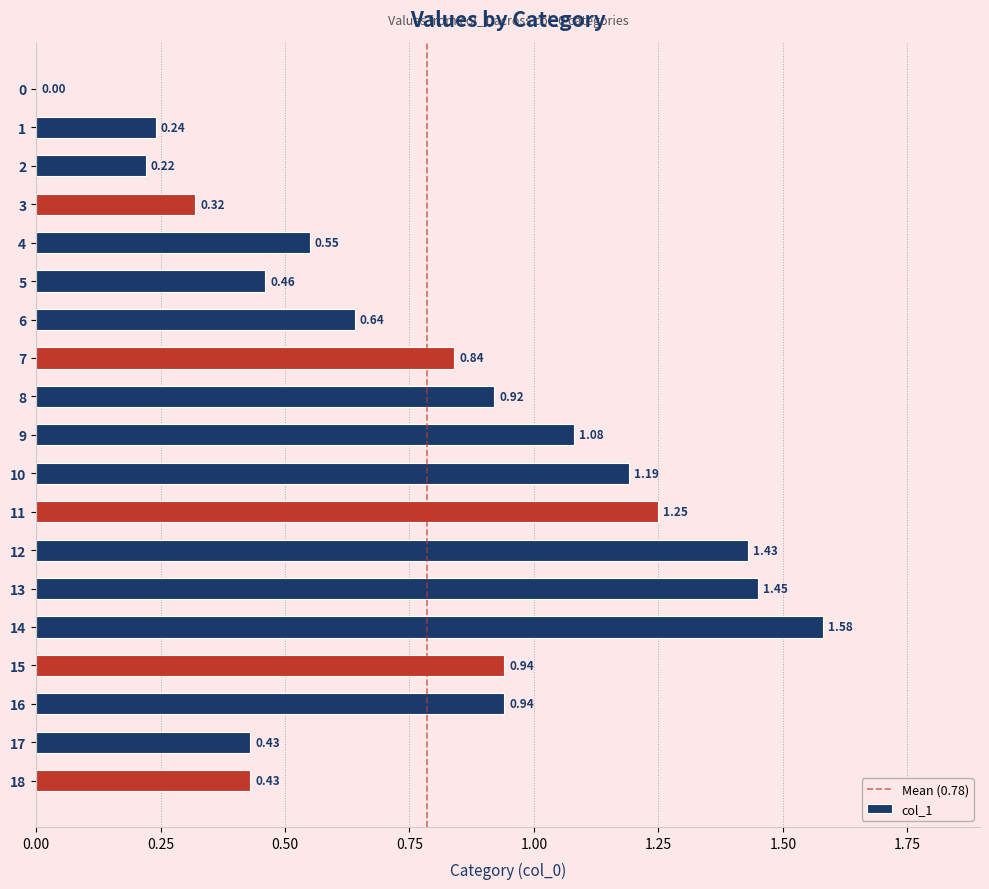

Between 1 and 10, which is larger?

10